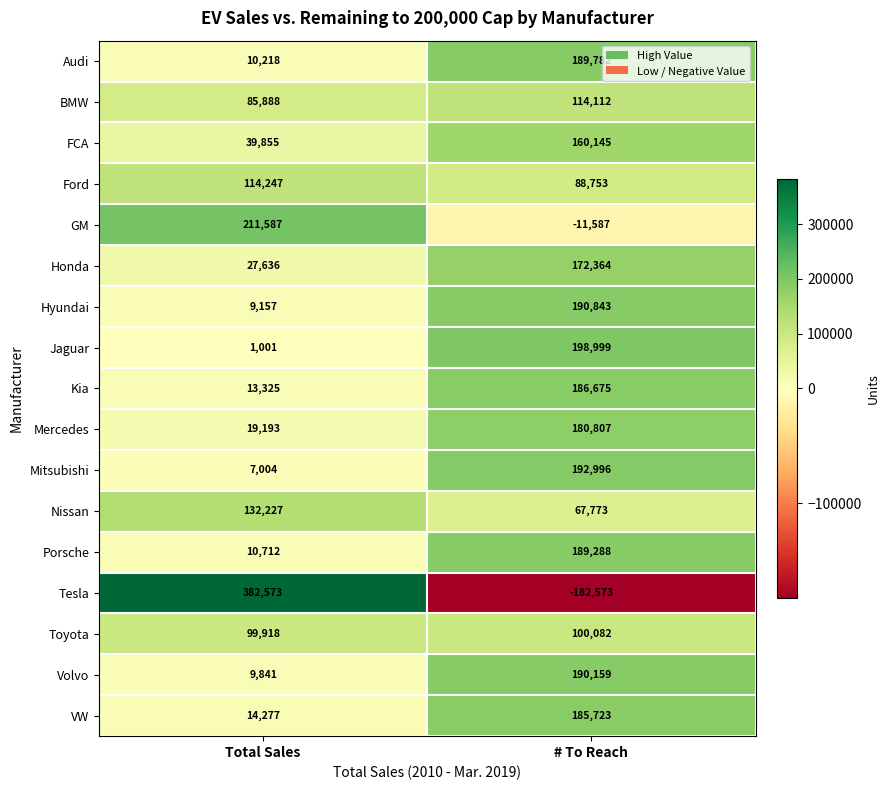

The value of BMW at # To Reach is 181538. True or false?

False